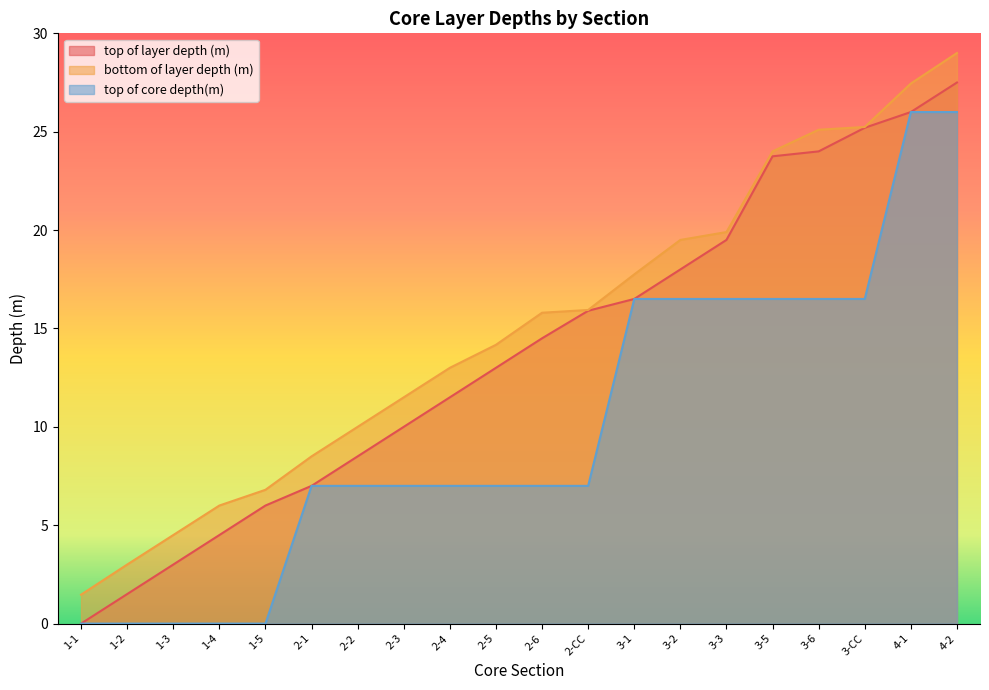

At which category is the sum across all series the highest?

4-2